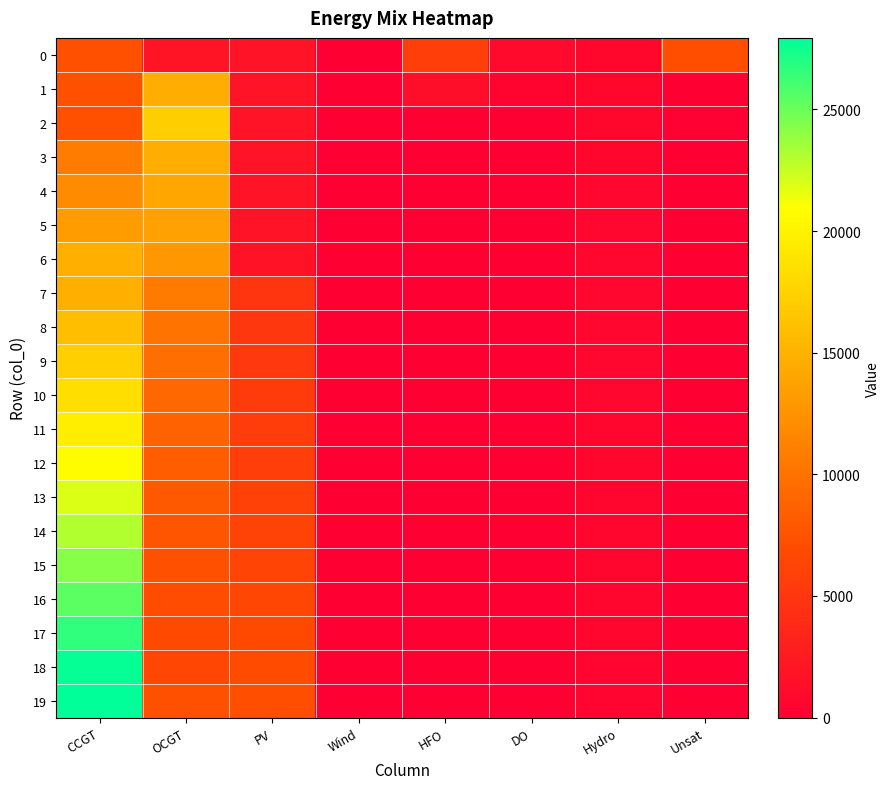

Which series has the widest spread of values?

19